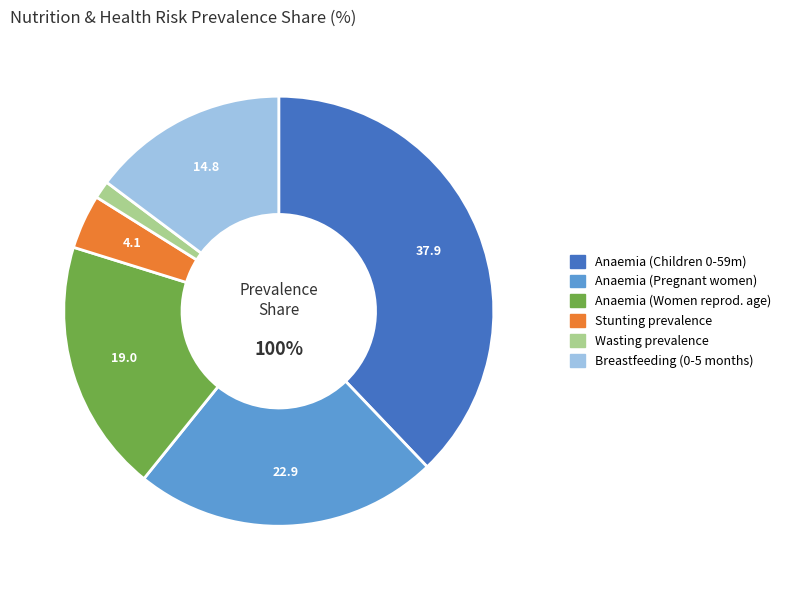

Is there any slice that represents more than half of the pie?

No